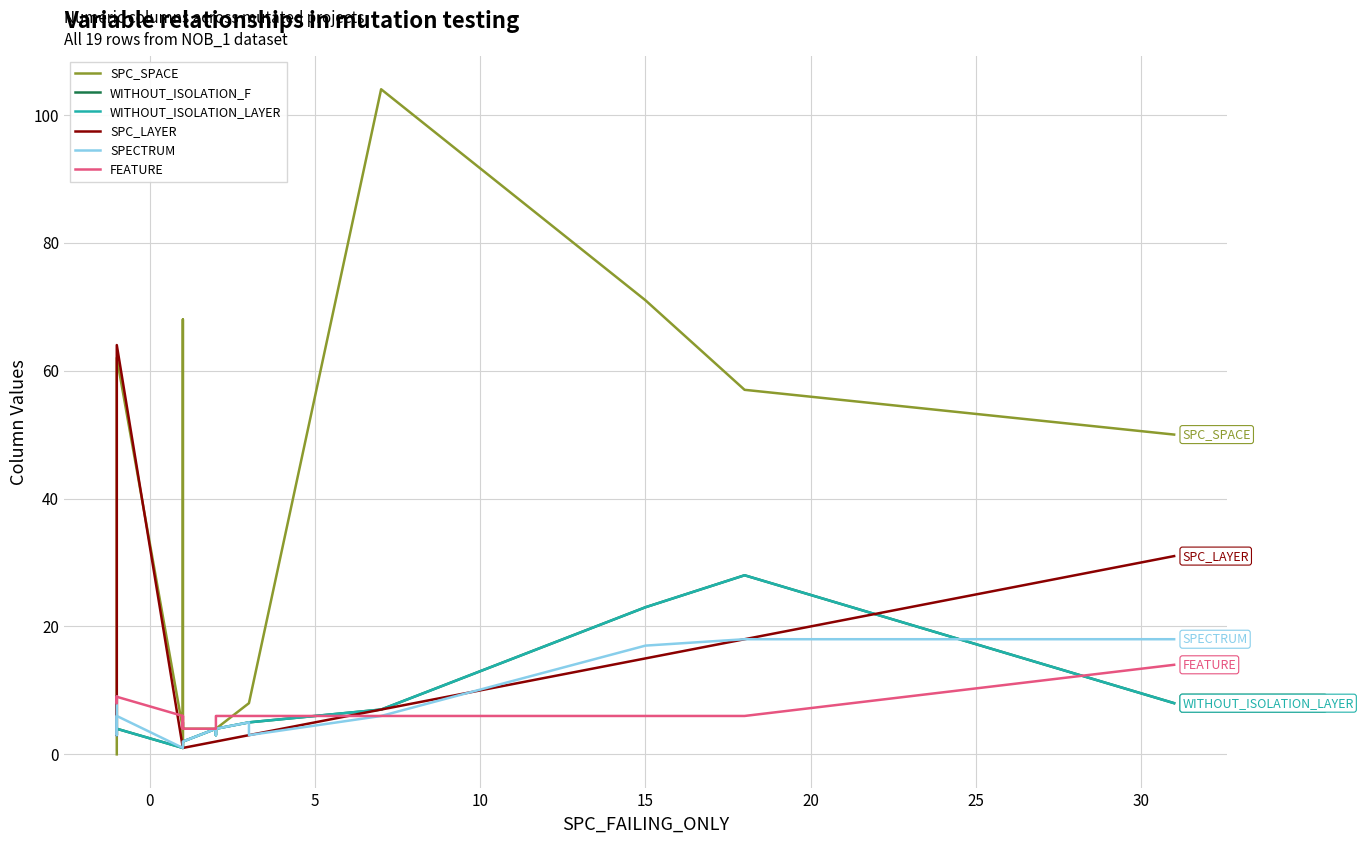

After their last crossing, which series has the higher values: WITHOUT_ISOLATION_LAYER or SPC_SPACE?

SPC_SPACE